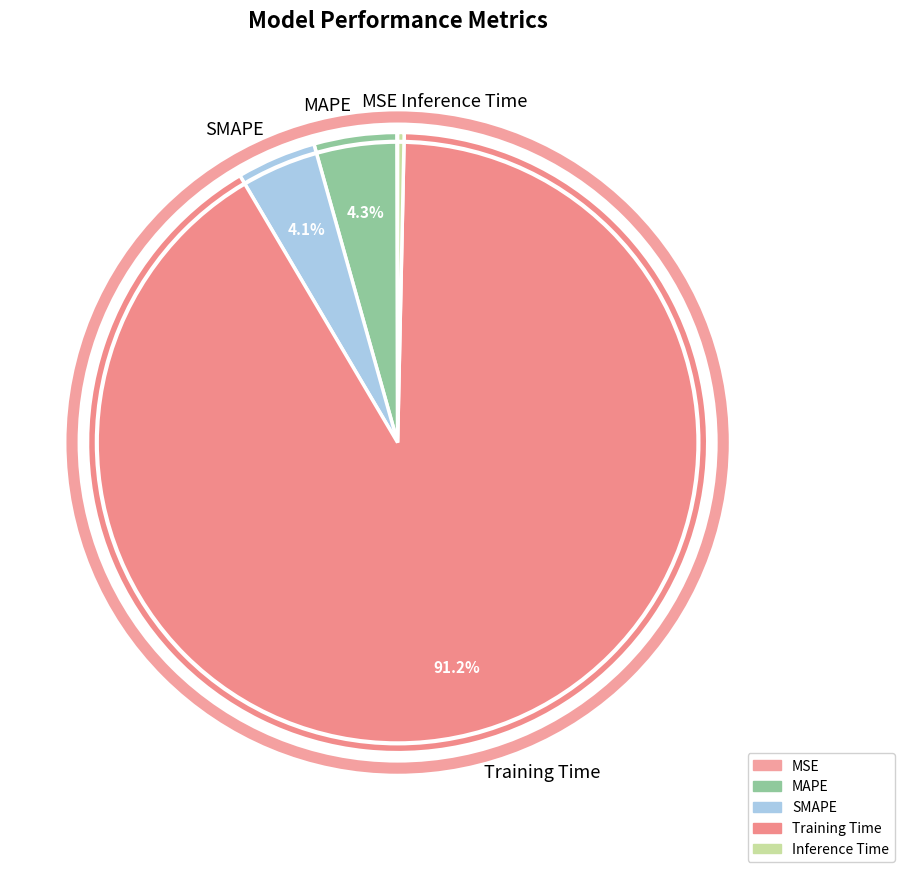

Which slice represents more than half of the pie?

Training Time